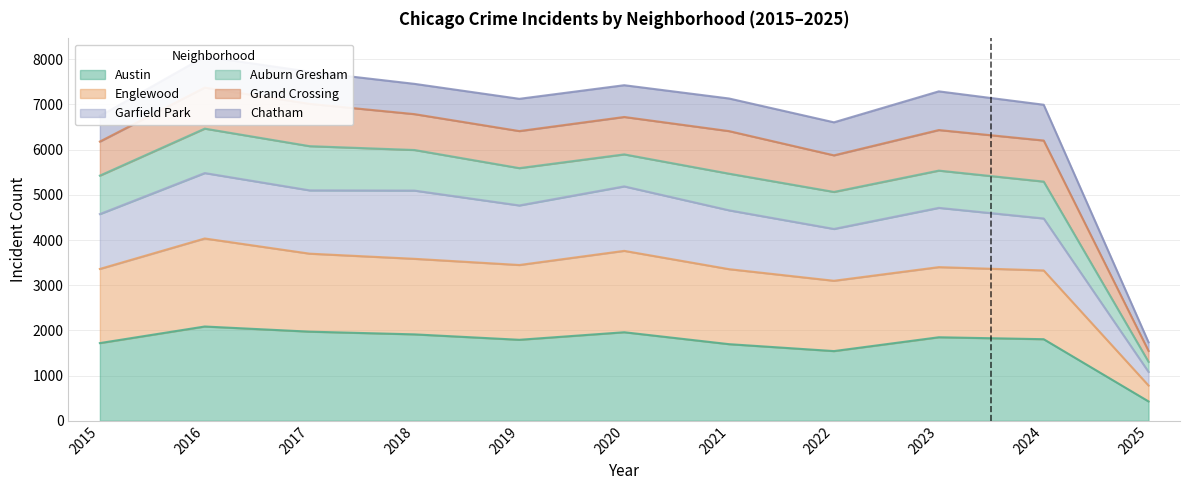

How many data points does each series have?

11